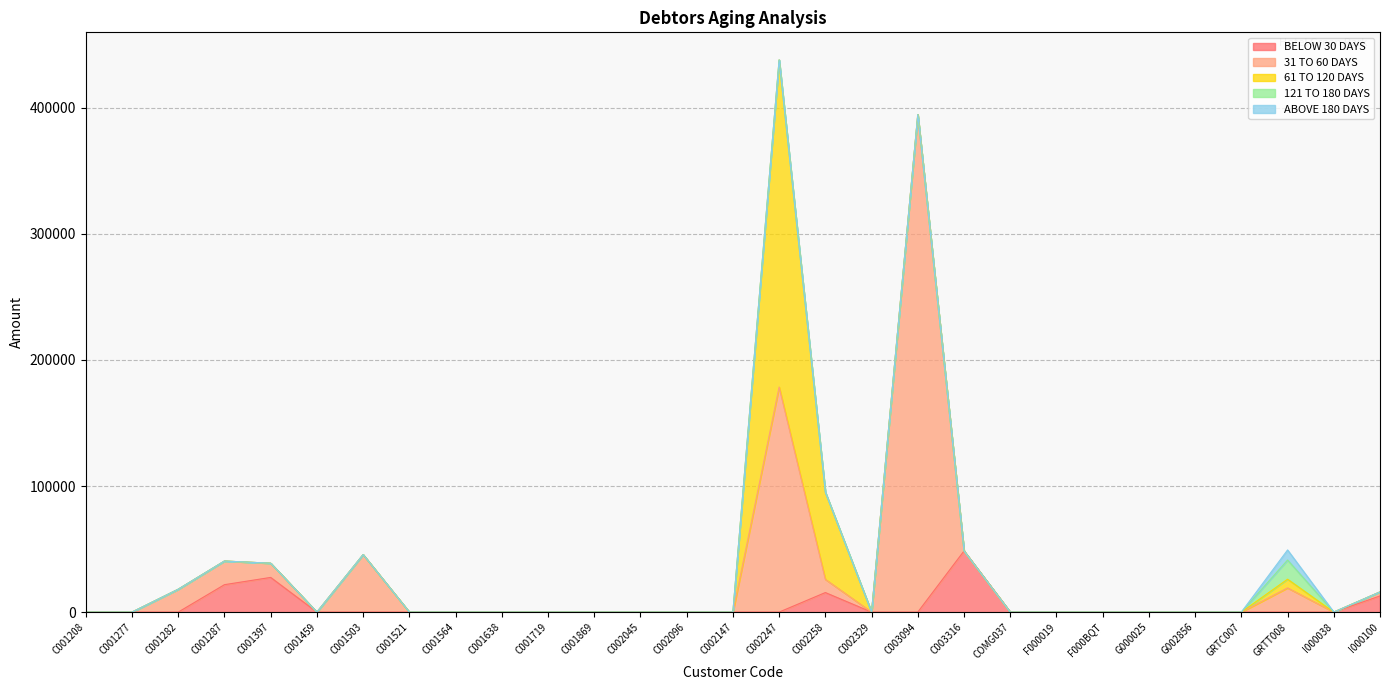

What are all the series names shown in the legend?

BELOW 30 DAYS, 31 TO 60 DAYS, 61 TO 120 DAYS, 121 TO 180 DAYS, ABOVE 180 DAYS